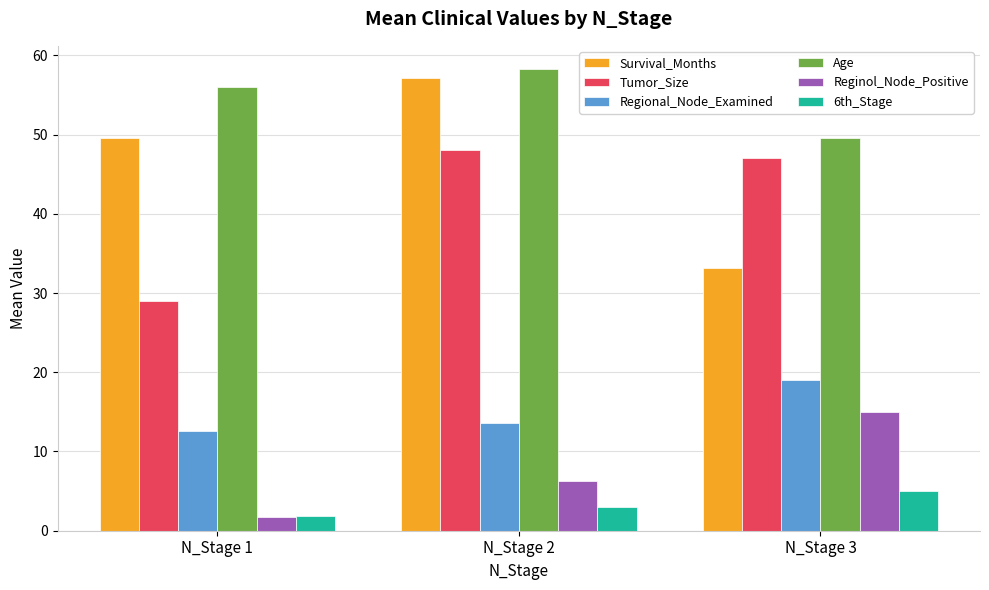

What is the smallest value displayed?

1.8